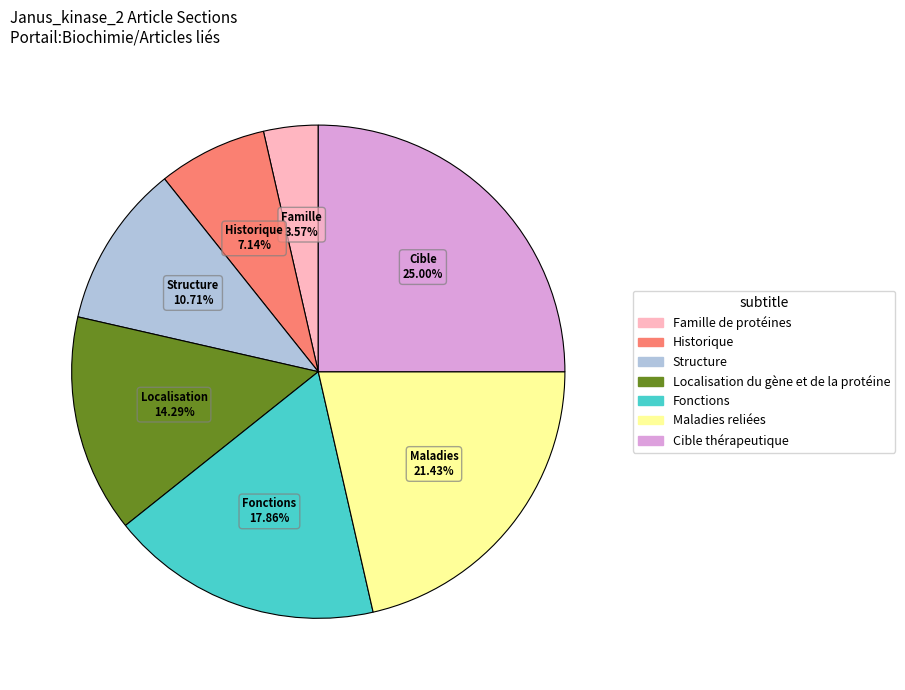

What percentage do Historique and Maladies reliées together represent?

28.6%